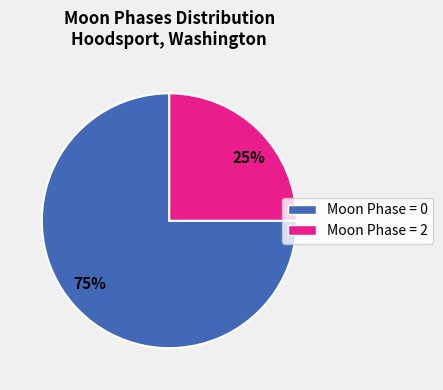

To the nearest percent, what is the difference between the largest and smallest slice percentages?

50%